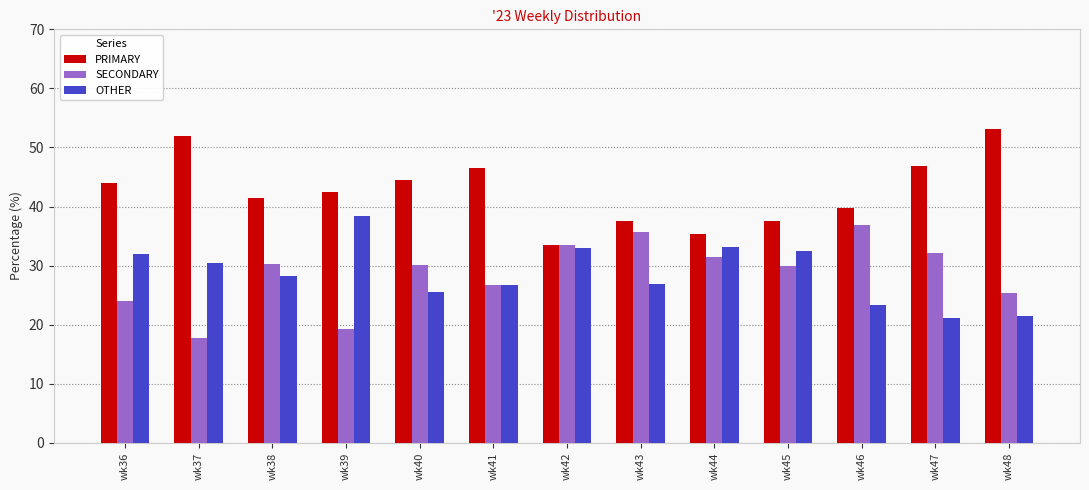

Which category has the highest value across all series?

wk48